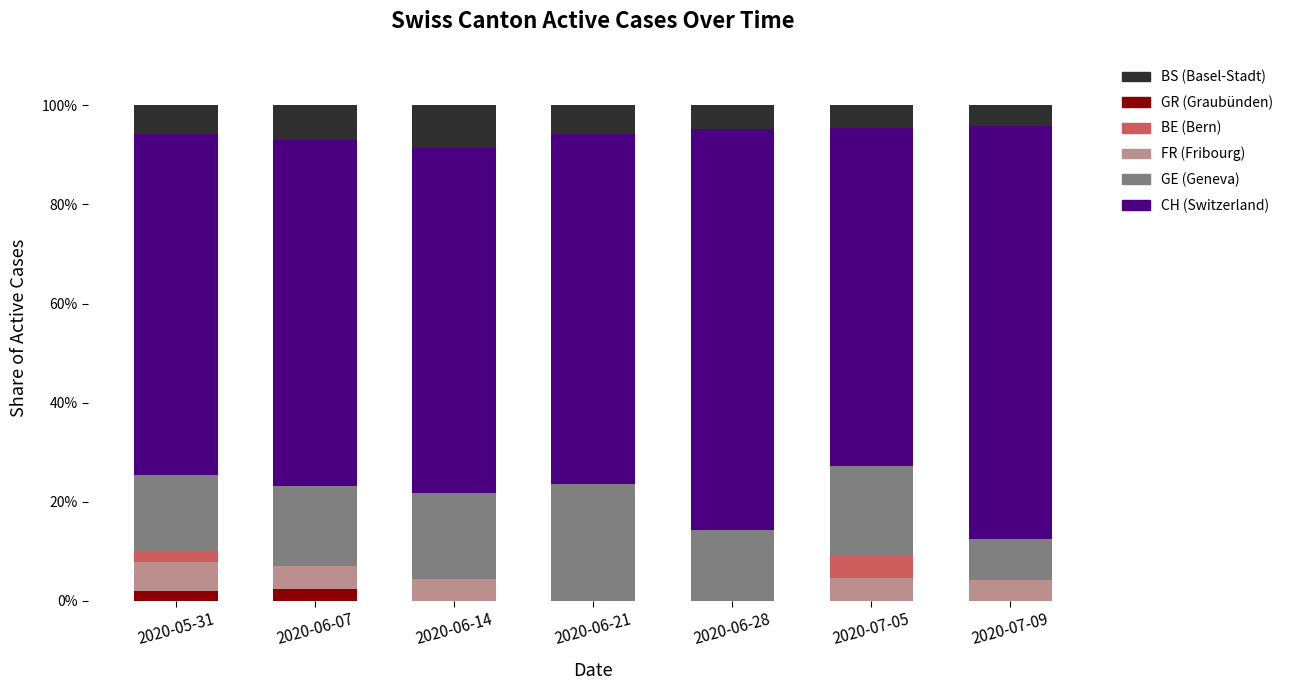

What is the total value across all series at 2020-06-28?

100.0